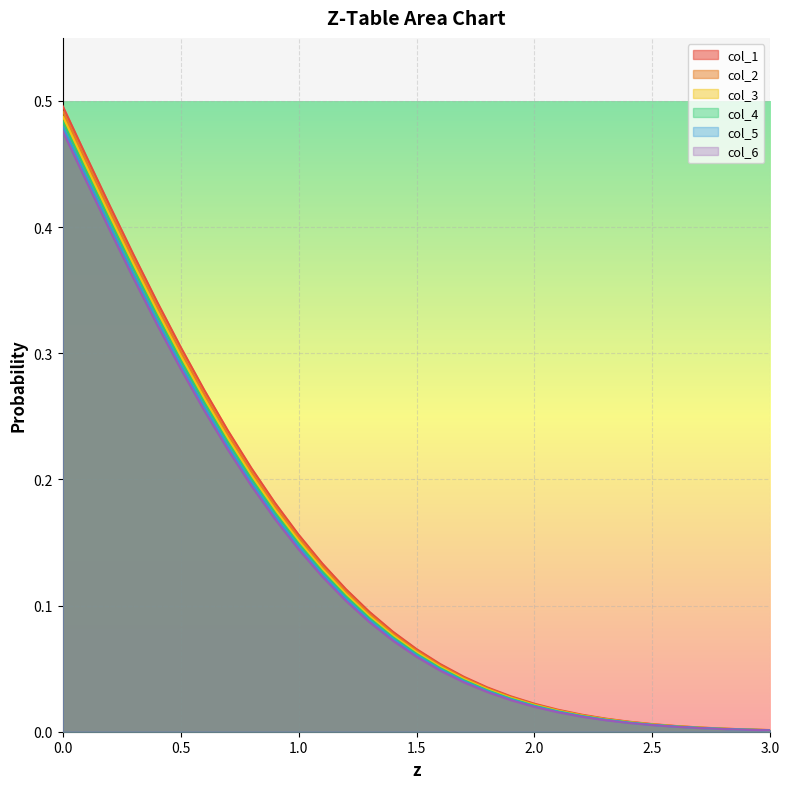

Which series changed the most between 0.5 and 2.7?

col_1